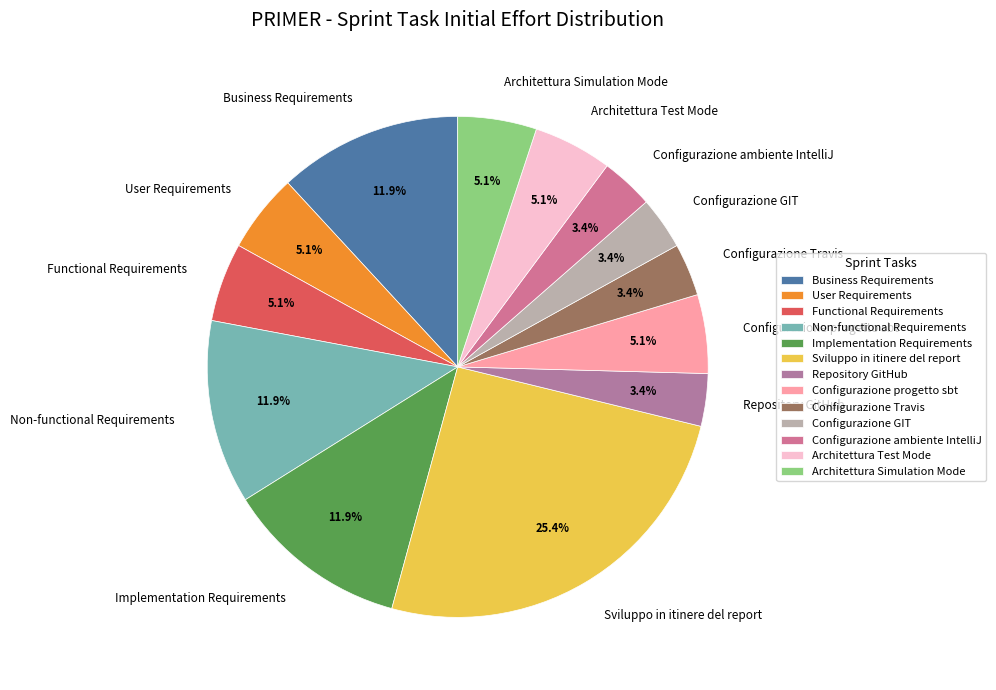

Combined, what portion of the pie is Configurazione GIT and Architettura Simulation Mode?

8.5%